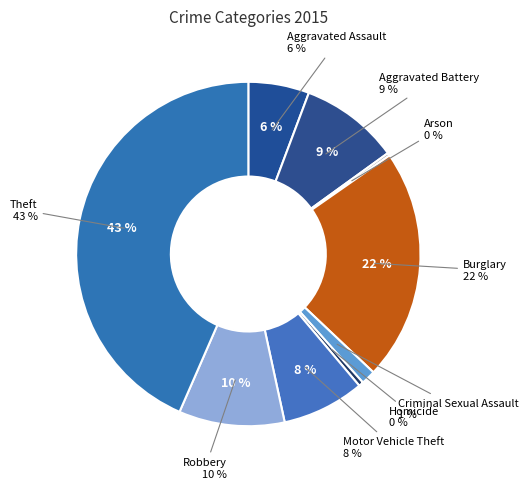

Do Homicide and Aggravated Assault together represent more than half of the pie?

No